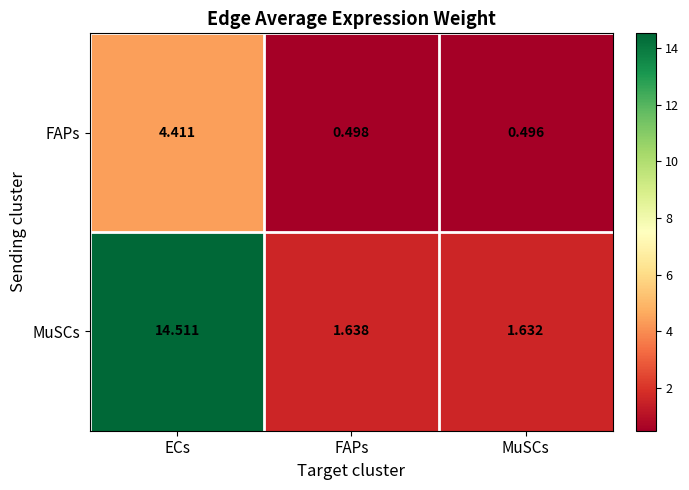

Between FAPs and MuSCs, which series saw the biggest shift?

MuSCs